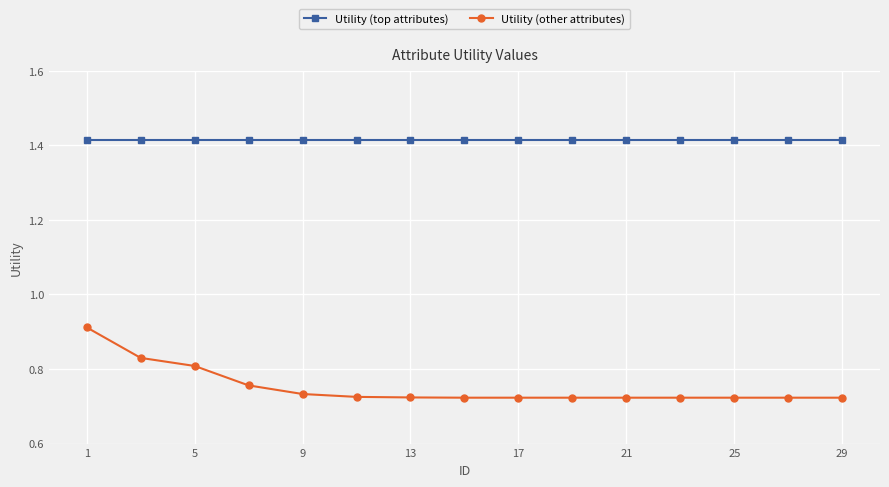

What are all the series names shown in the legend?

Utility (top attributes), Utility (other attributes)